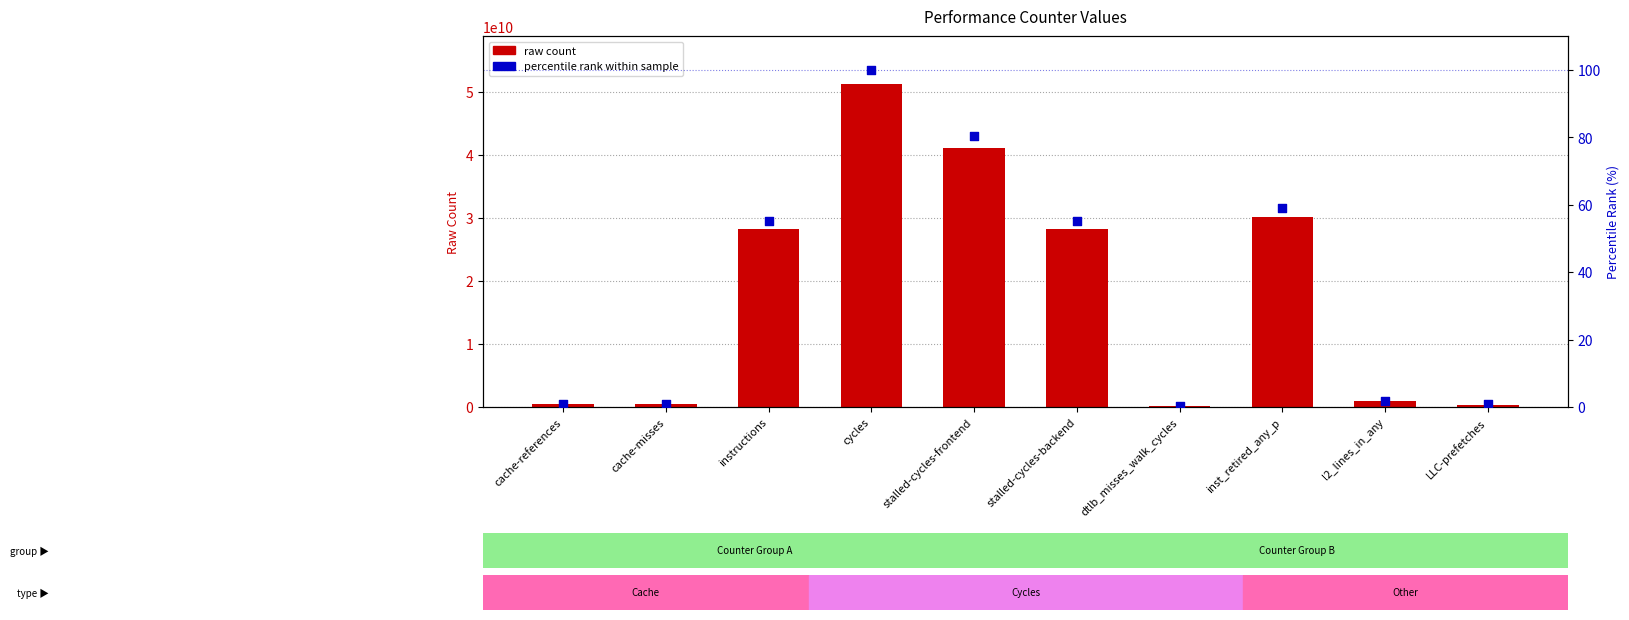

Which series reaches the maximum Y coordinate?

raw count